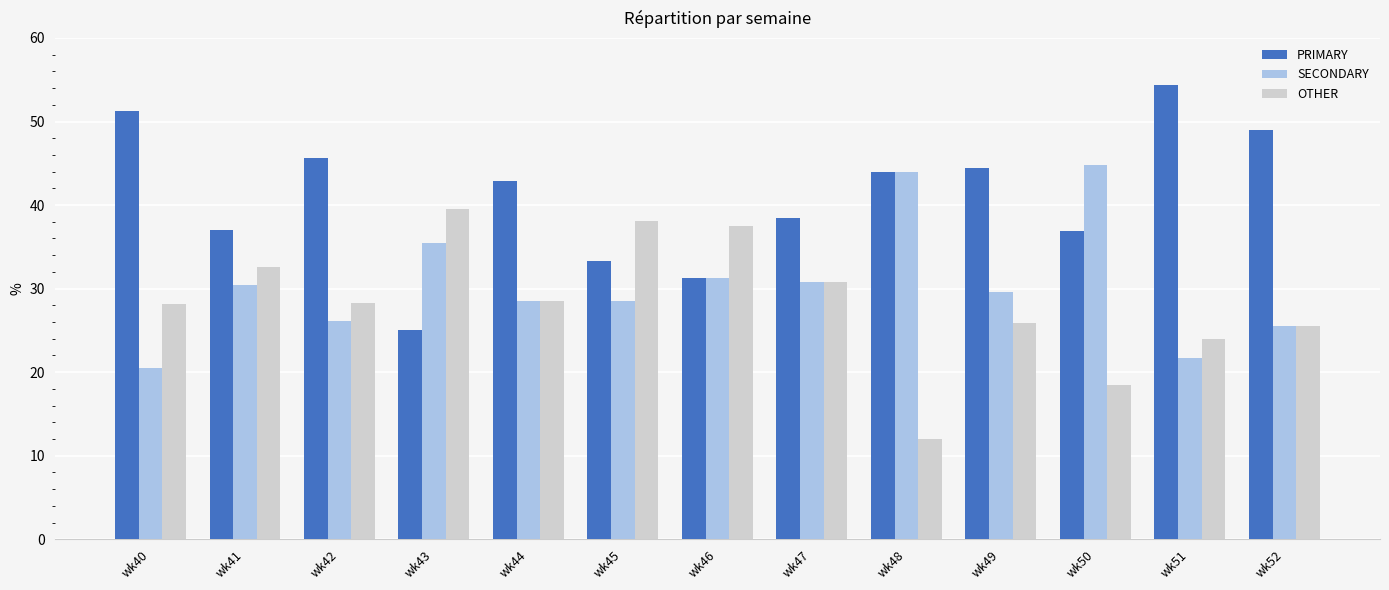

Between wk41 and wk52, which series saw the biggest shift?

PRIMARY